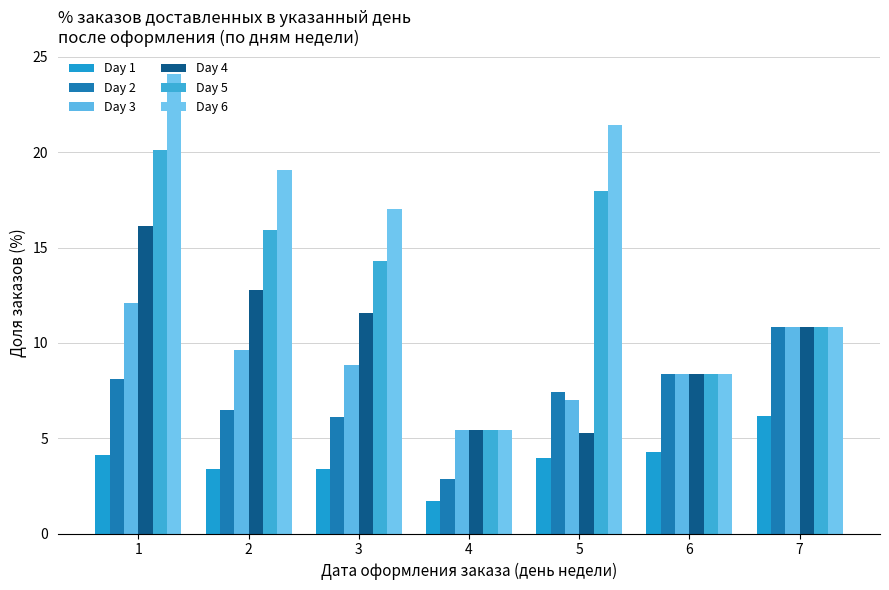

What is the difference between the maximum and minimum values in the Day 1 series?

4.5